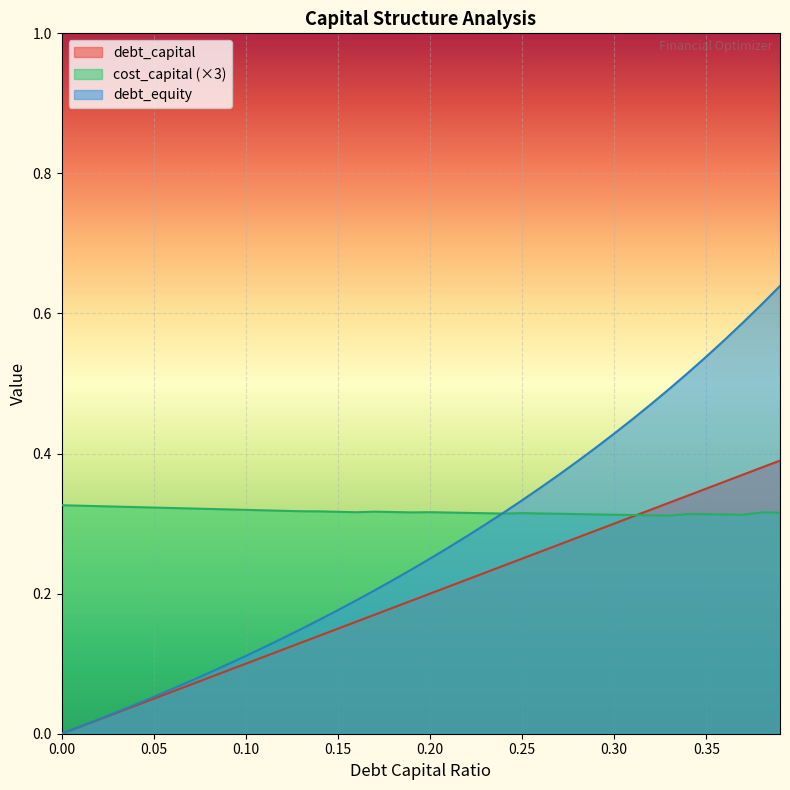

Reading right to left, transcribe all the data shown in this chart.

debt_capital: 0.39=0.4	0.38=0.4	0.37=0.4	0.36=0.4	0.35=0.3	0.34=0.3	0.33=0.3	0.32=0.3	0.31=0.3	0.3=0.3	0.29=0.3	0.28=0.3	0.27=0.3	0.26=0.3	0.25=0.2	0.24=0.2	0.23=0.2	0.22=0.2	0.21=0.2	0.2=0.2	0.19=0.2	0.18=0.2	0.17=0.2	0.16=0.2	0.15=0.1	0.14=0.1	0.13=0.1	0.12=0.1	0.11=0.1	0.1=0.1	0.09=0.1	0.08=0.1	0.07=0.1	0.06=0.1	0.05=0.1	0.04=0.0	0.03=0.0	0.02=0.0	0.01=0.0	0.0=0.0
cost_capital: 0.39=0.3	0.38=0.3	0.37=0.3	0.36=0.3	0.35=0.3	0.34=0.3	0.33=0.3	0.32=0.3	0.31=0.3	0.3=0.3	0.29=0.3	0.28=0.3	0.27=0.3	0.26=0.3	0.25=0.3	0.24=0.3	0.23=0.3	0.22=0.3	0.21=0.3	0.2=0.3	0.19=0.3	0.18=0.3	0.17=0.3	0.16=0.3	0.15=0.3	0.14=0.3	0.13=0.3	0.12=0.3	0.11=0.3	0.1=0.3	0.09=0.3	0.08=0.3	0.07=0.3	0.06=0.3	0.05=0.3	0.04=0.3	0.03=0.3	0.02=0.3	0.01=0.3	0.0=0.3
debt_equity: 0.39=0.6	0.38=0.6	0.37=0.6	0.36=0.6	0.35=0.5	0.34=0.5	0.33=0.5	0.32=0.5	0.31=0.4	0.3=0.4	0.29=0.4	0.28=0.4	0.27=0.4	0.26=0.4	0.25=0.3	0.24=0.3	0.23=0.3	0.22=0.3	0.21=0.3	0.2=0.2	0.19=0.2	0.18=0.2	0.17=0.2	0.16=0.2	0.15=0.2	0.14=0.2	0.13=0.1	0.12=0.1	0.11=0.1	0.1=0.1	0.09=0.1	0.08=0.1	0.07=0.1	0.06=0.1	0.05=0.1	0.04=0.0	0.03=0.0	0.02=0.0	0.01=0.0	0.0=0.0